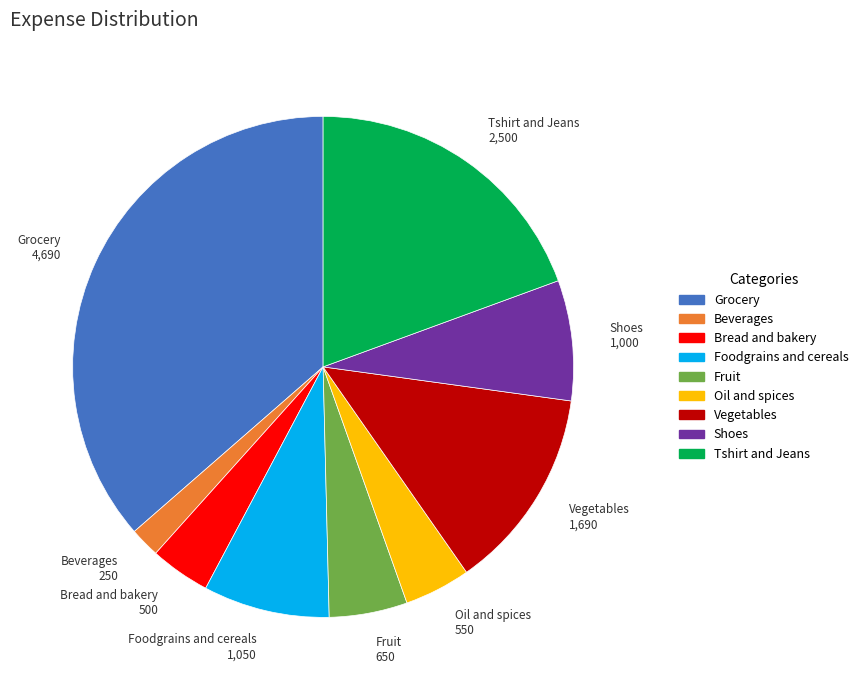

The Shoes slice represents 8% of the pie. True or false?

True